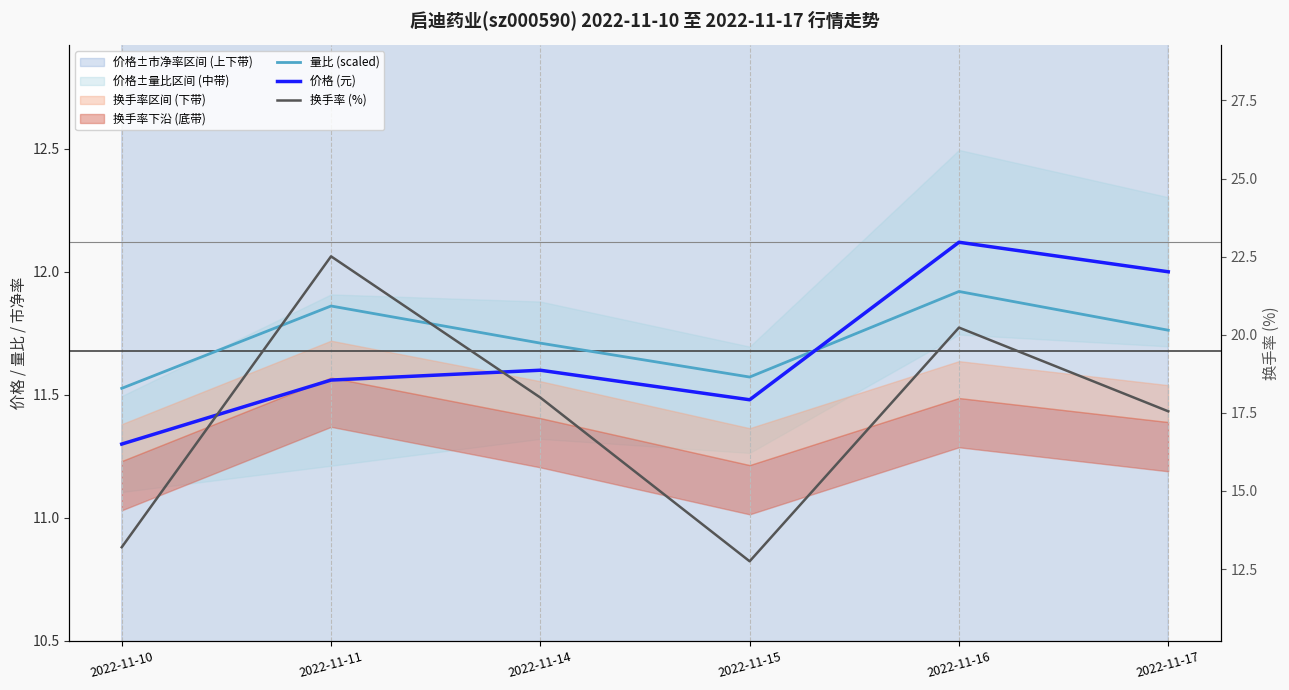

What is the difference between the second highest and second lowest values in the 价格 (元) series?

0.5